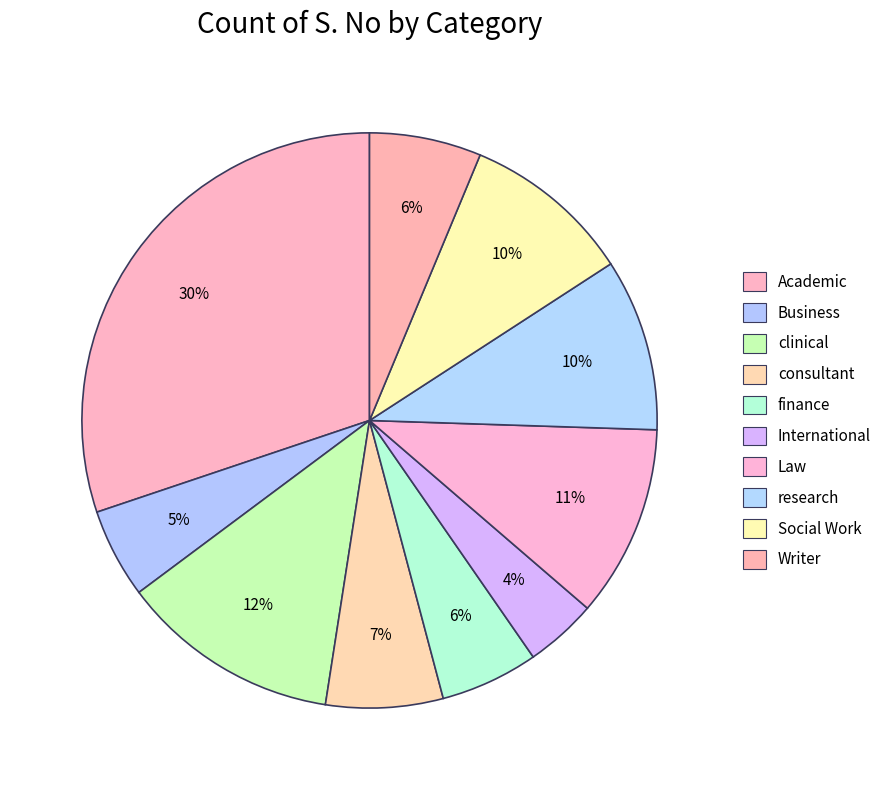

Count the number of slices in the pie.

10